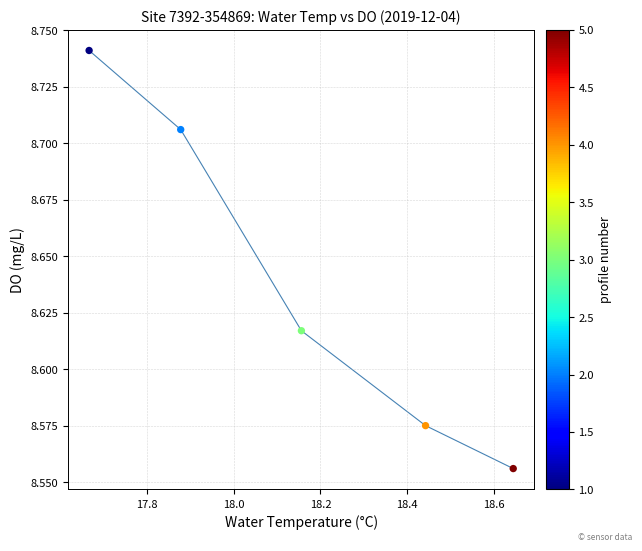

What is the average X value?

18.2